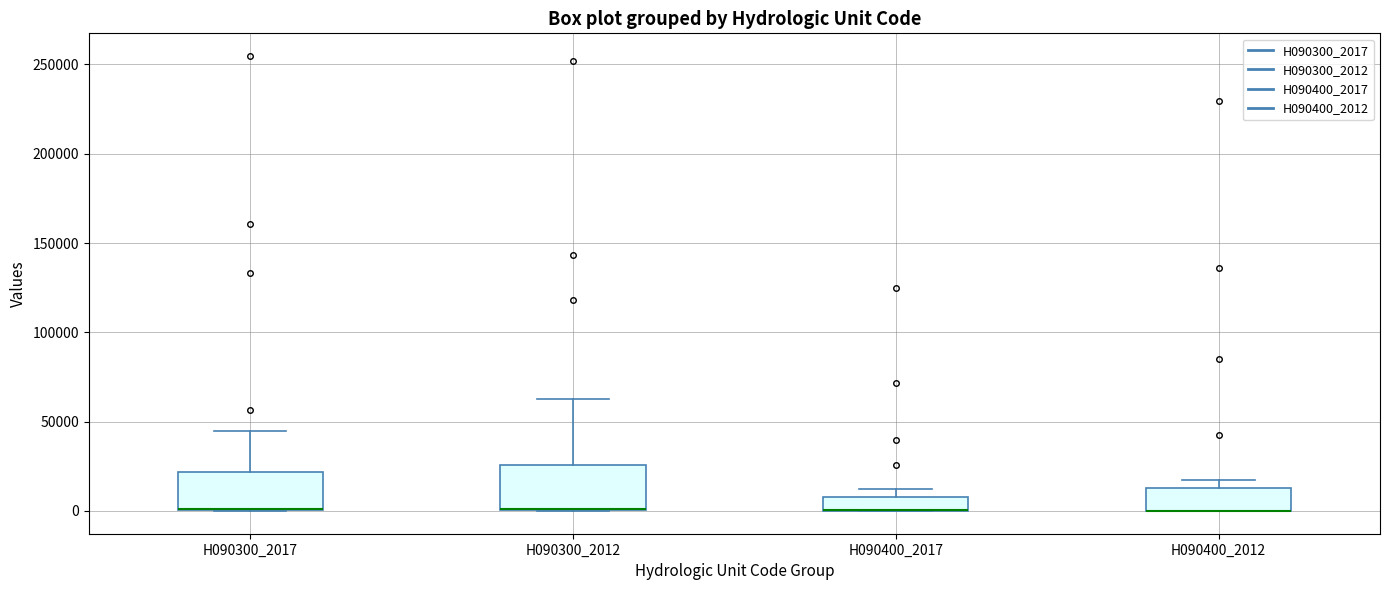

Reading left to right, read every box against the y-axis: the position of its median line, the range the box covers, and the ends of its whiskers. The values are not printed on the chart, so give them approximately, as read against the axis.

H090300_2017: median 0 (drawn on the box's lower edge), box 0 to 20000, whiskers 0 to 45000
H090300_2012: median 0 (drawn on the box's lower edge), box 0 to 25000, whiskers 0 to 65000
H090400_2017: median 0 (drawn on the box's lower edge), box 0 to 10000, whiskers 0 to 15000
H090400_2012: median 0 (drawn on the box's lower edge), box 0 to 15000, whiskers 0 to 20000